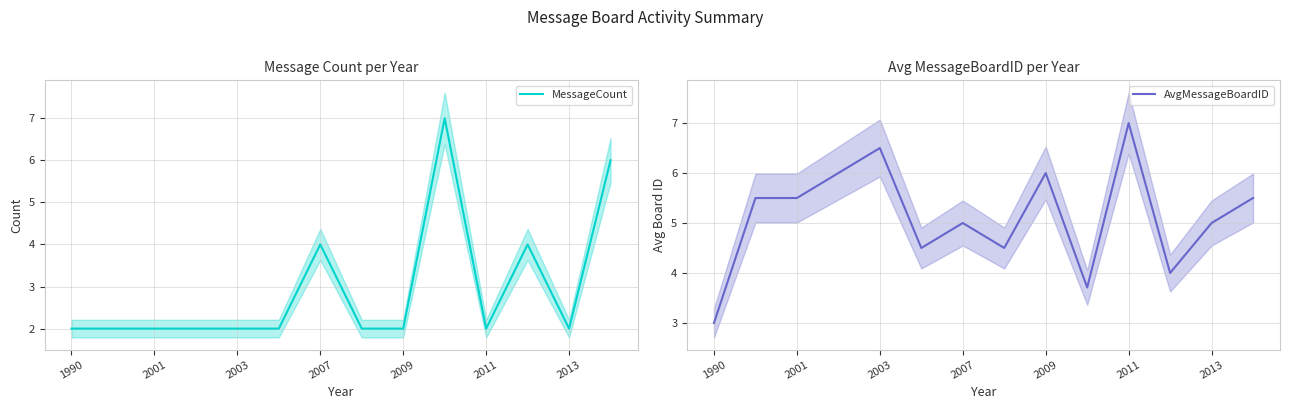

Rank the series at 7 from highest to lowest value.

AvgMessageBoardID, MessageCount